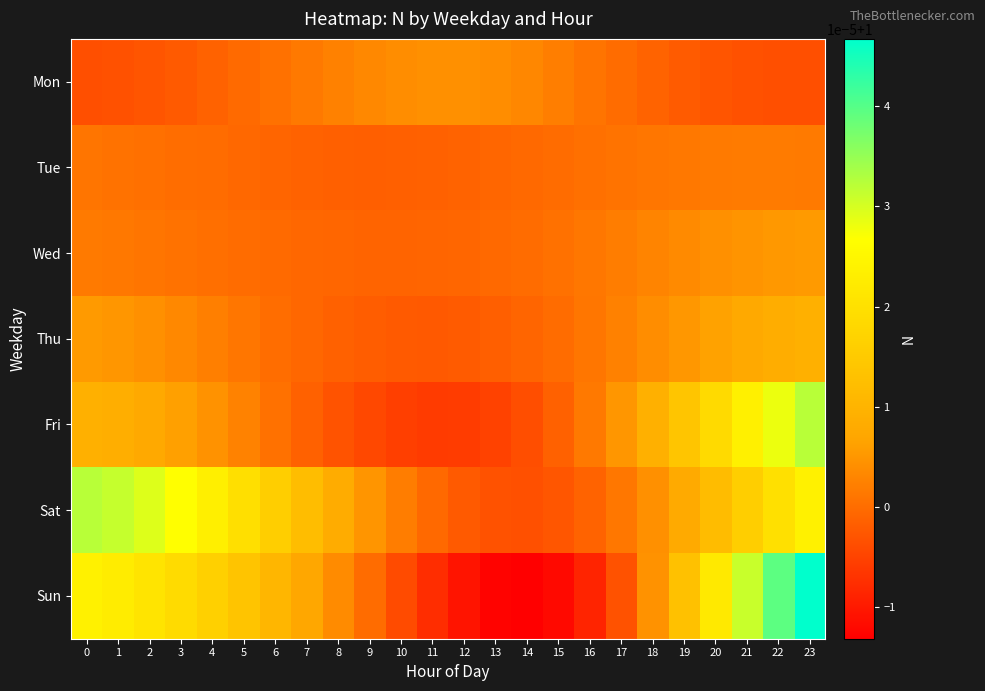

At how many categories does at least one series exceed 1?

24